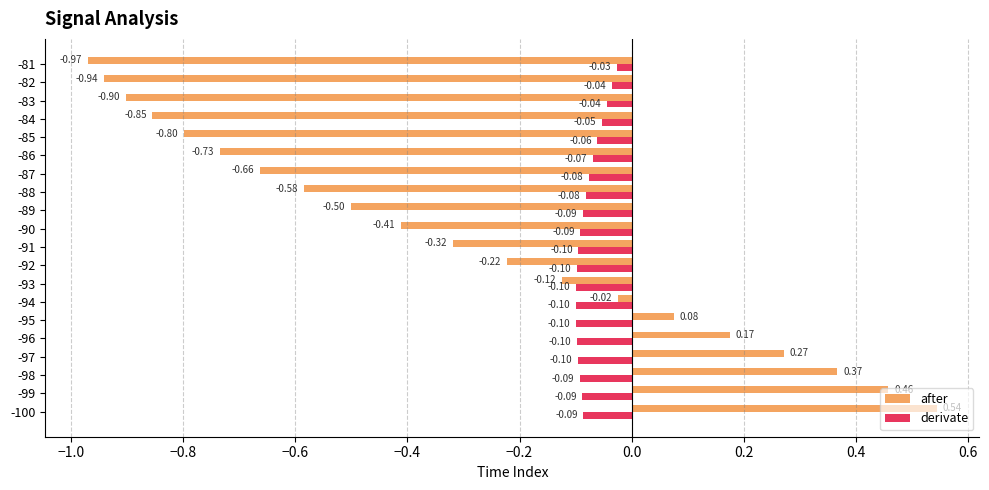

What is the sum of the after values at -89 and -82?

-1.4